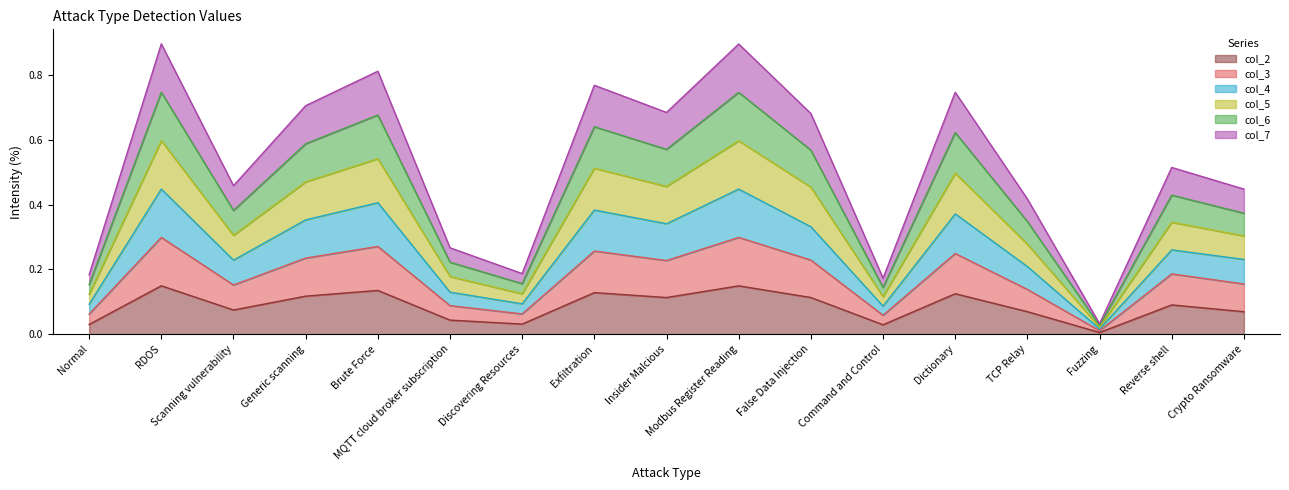

Where is the first local maximum for col_4?

RDOS